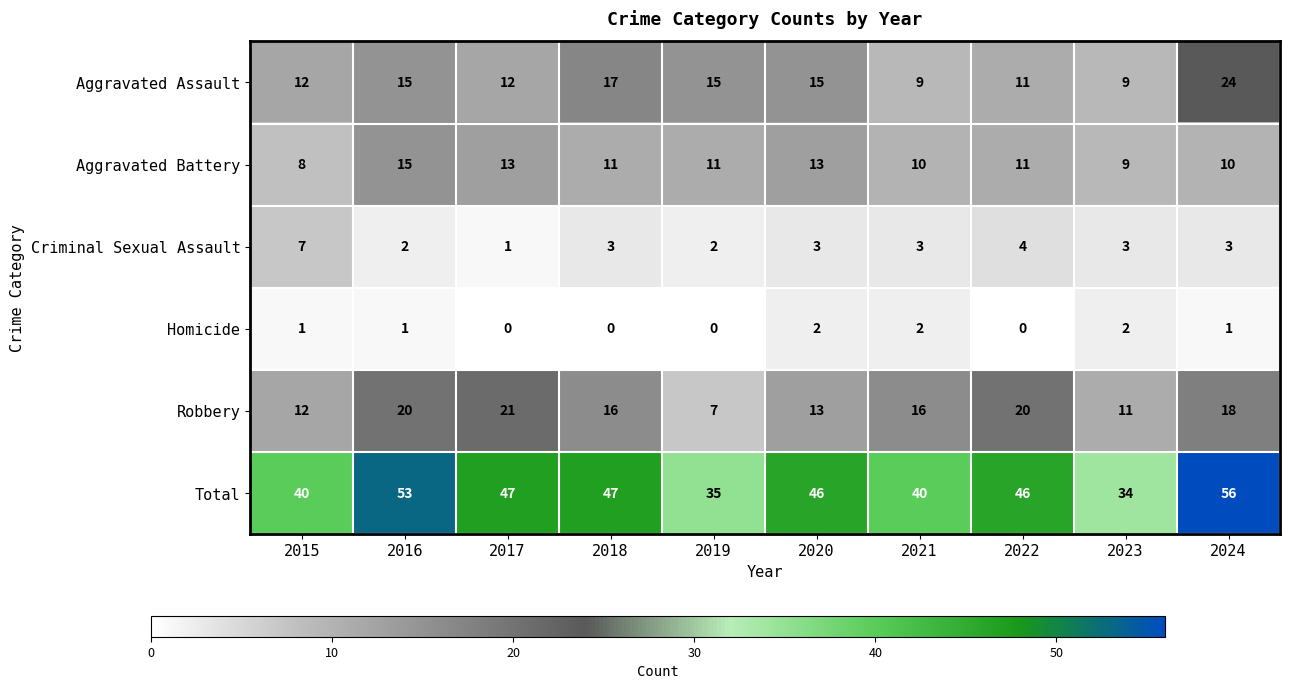

At which label does Robbery reach its minimum?

2019